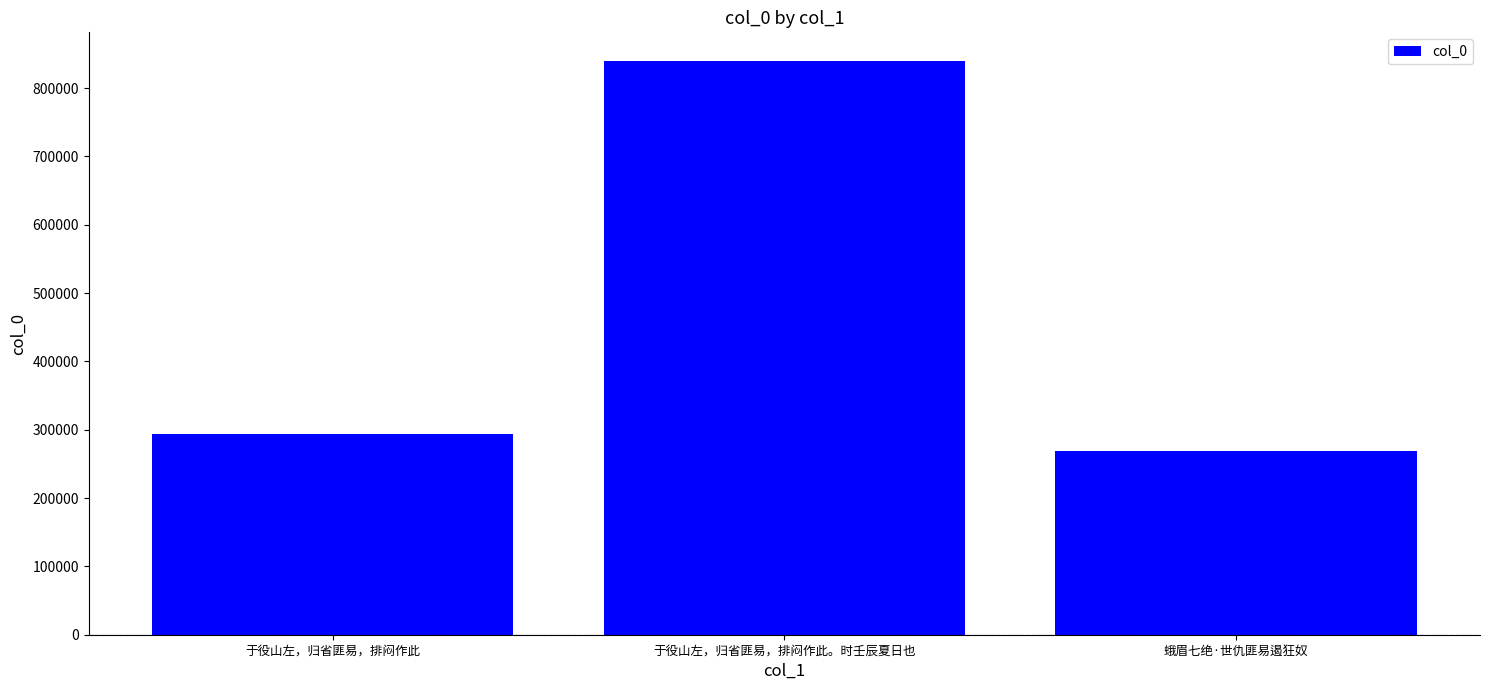

Rank the categories by value from highest to lowest.

于役山左，归省匪易，排闷作此。时壬辰夏日也, 于役山左，归省匪易，排闷作此, 蛾眉七绝·世仇匪易遏狂奴